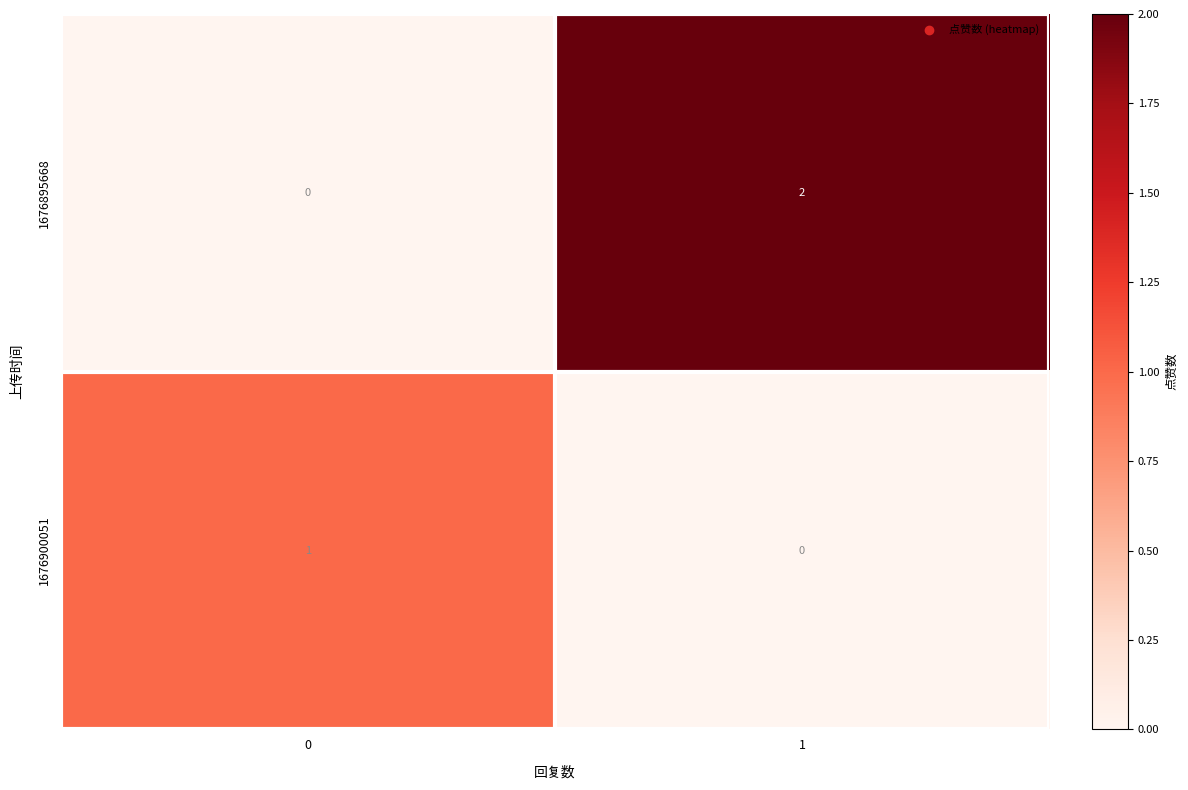

The 1676895668 series shows 2 at 1. True or false?

True